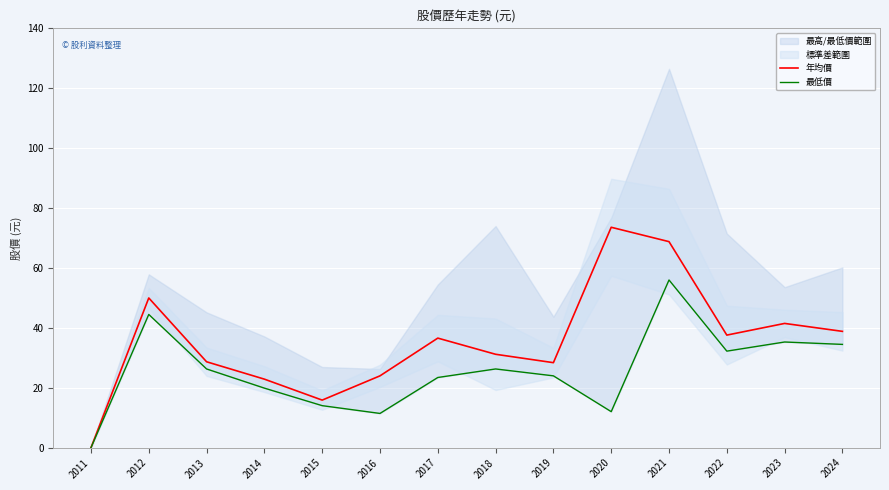

How many positive values does the 年均價 series have?

13